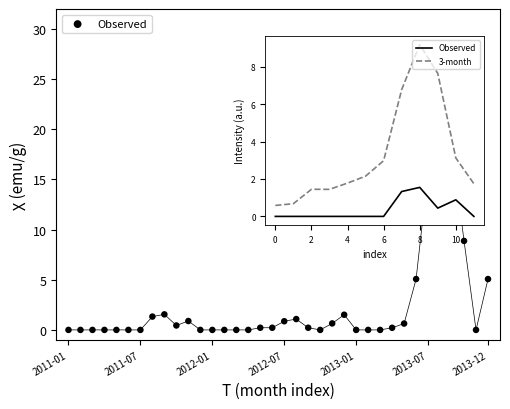

Which series reaches the maximum Y coordinate?

3-month